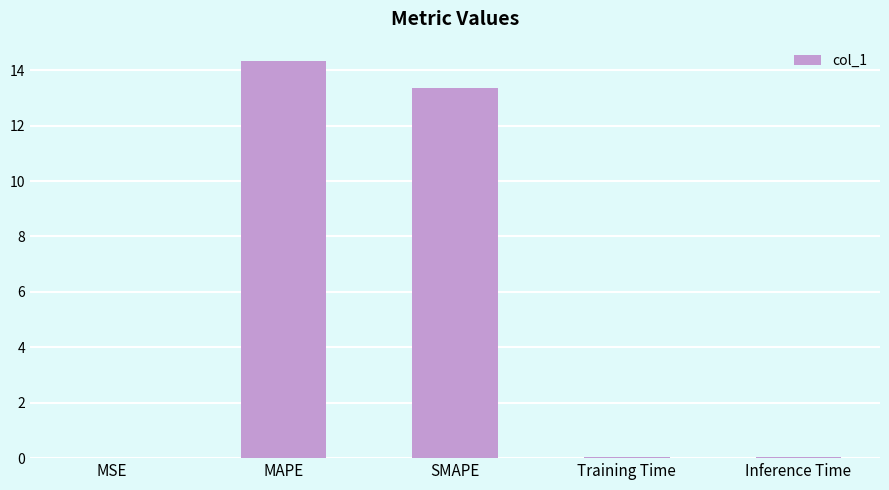

What is the change in value from SMAPE to Inference Time?

-13.3